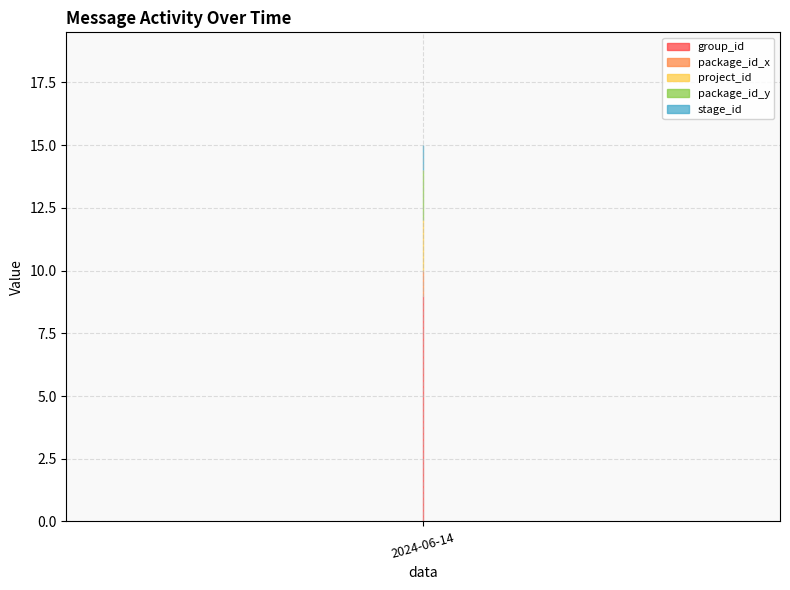

What is the minimum value shown in the chart?

1